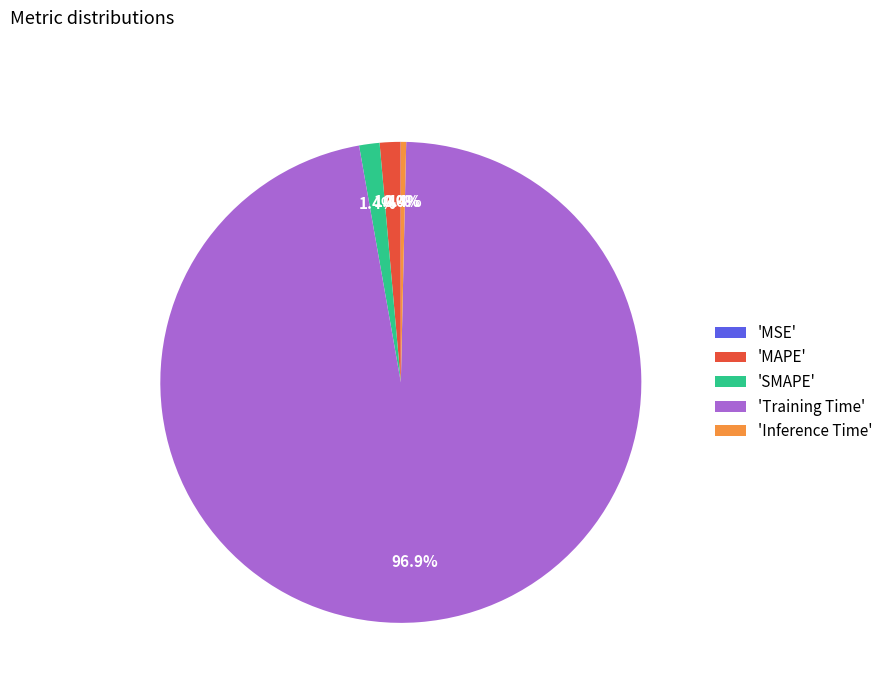

Do 'Training Time' and 'MAPE' together represent more than half of the pie?

Yes